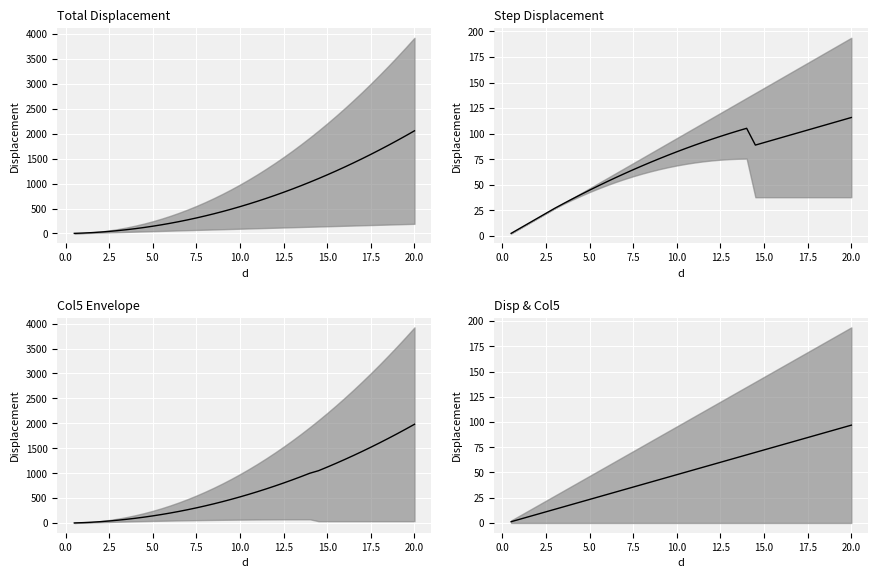

What is the difference between the values at 10.0 and 7.5?

12.3